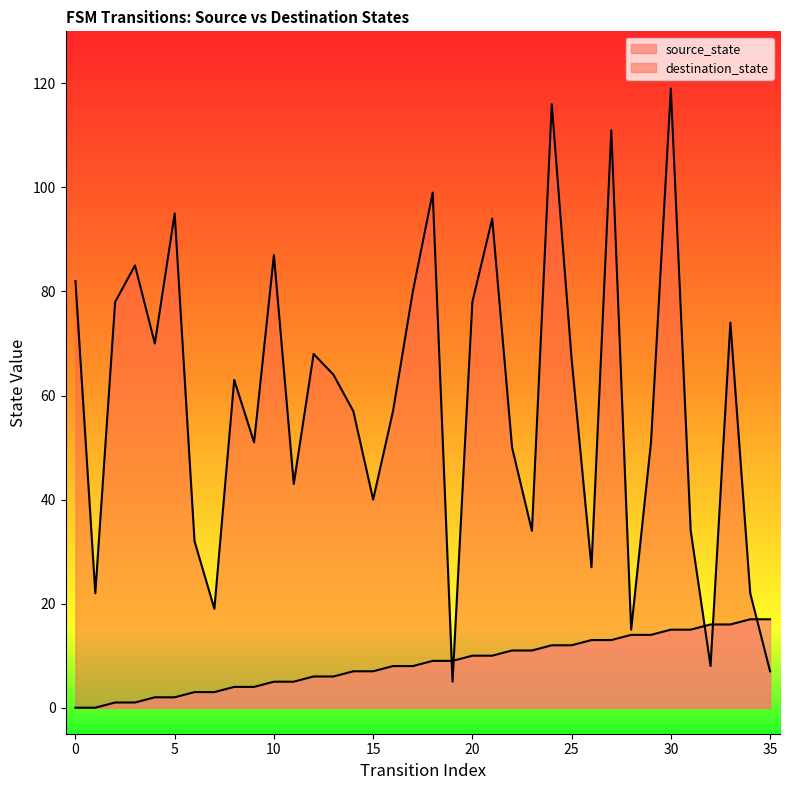

Is the value of destination_state at 16 greater than the value of source_state at 23?

Yes